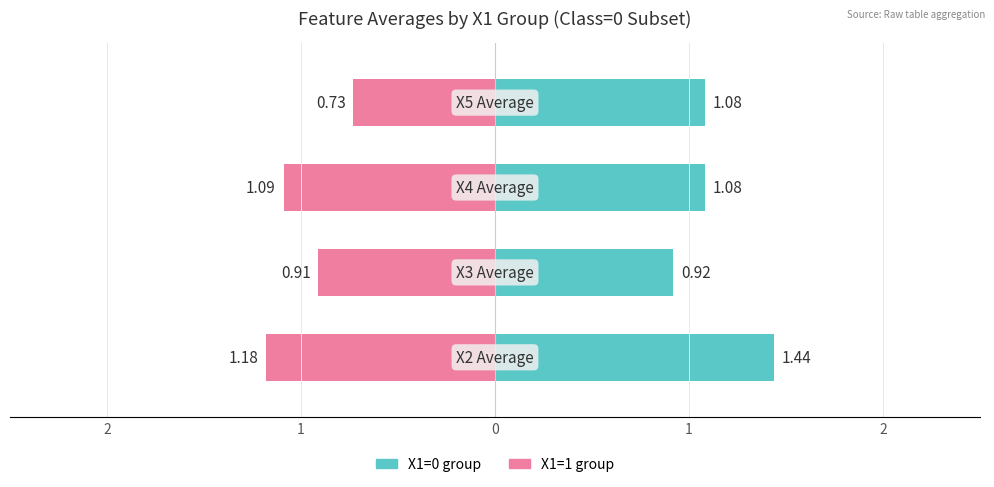

Which series has the largest total across all categories?

X1=0 (Owner-like)